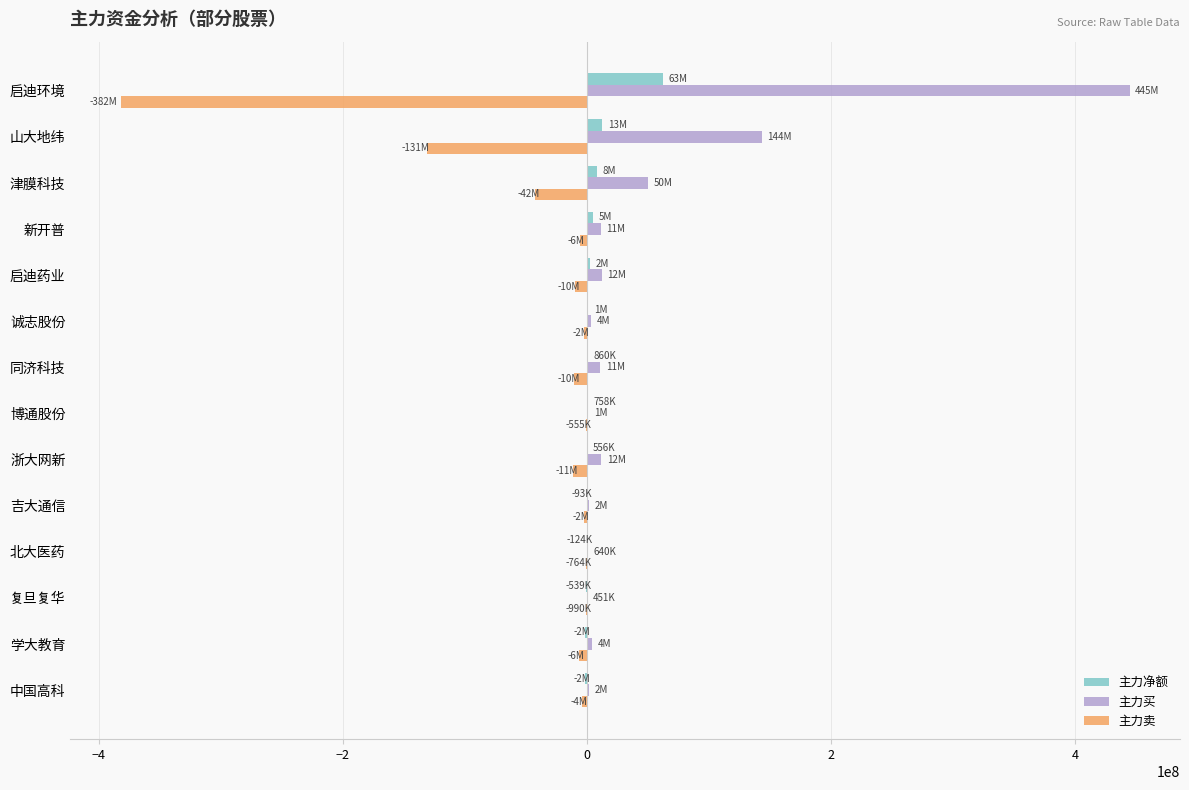

At which category is the sum across all series the highest?

启迪环境